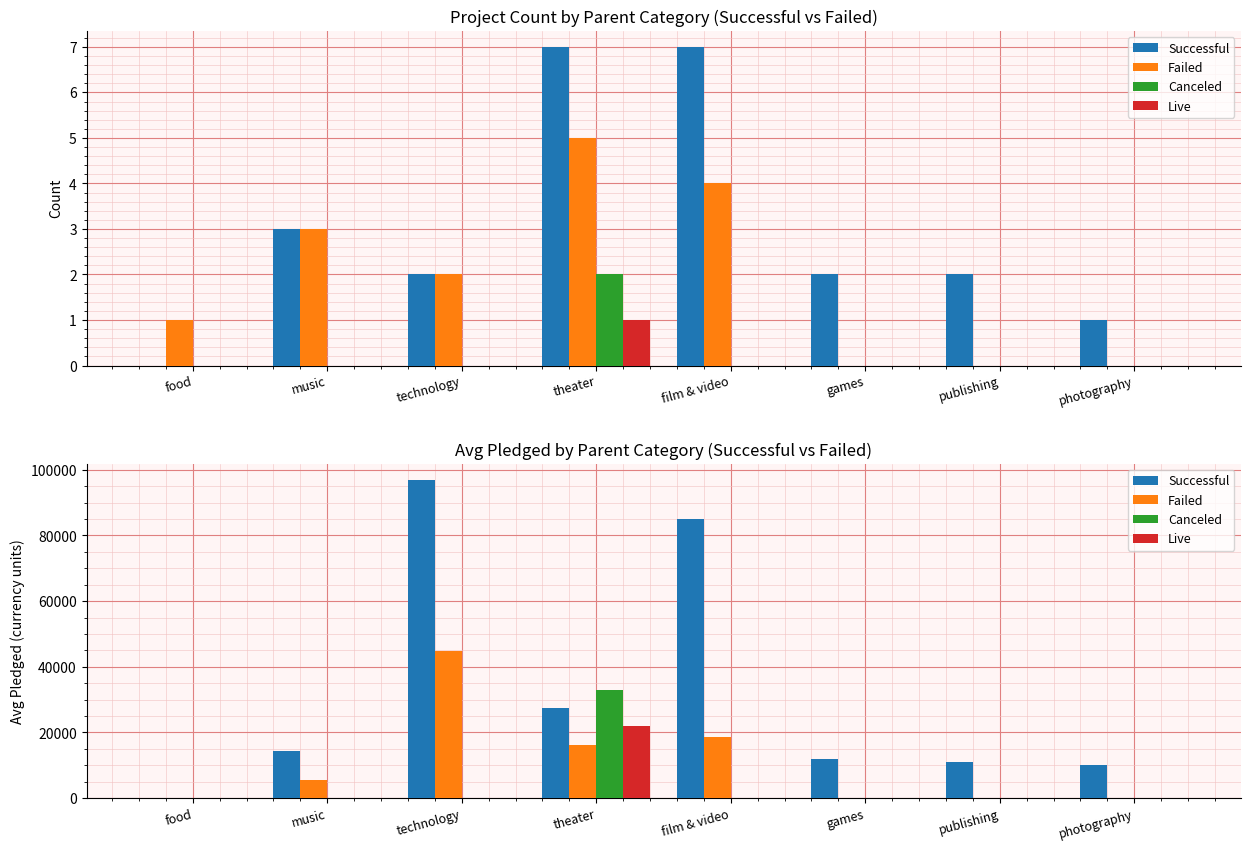

What is the approximate value of Canceled at theater?

32918